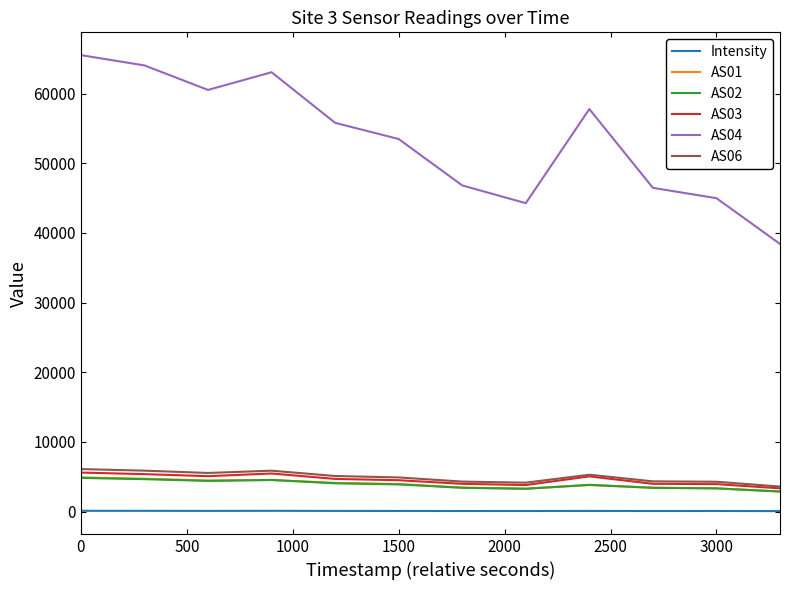

What is the maximum value shown in the chart?

65535.0